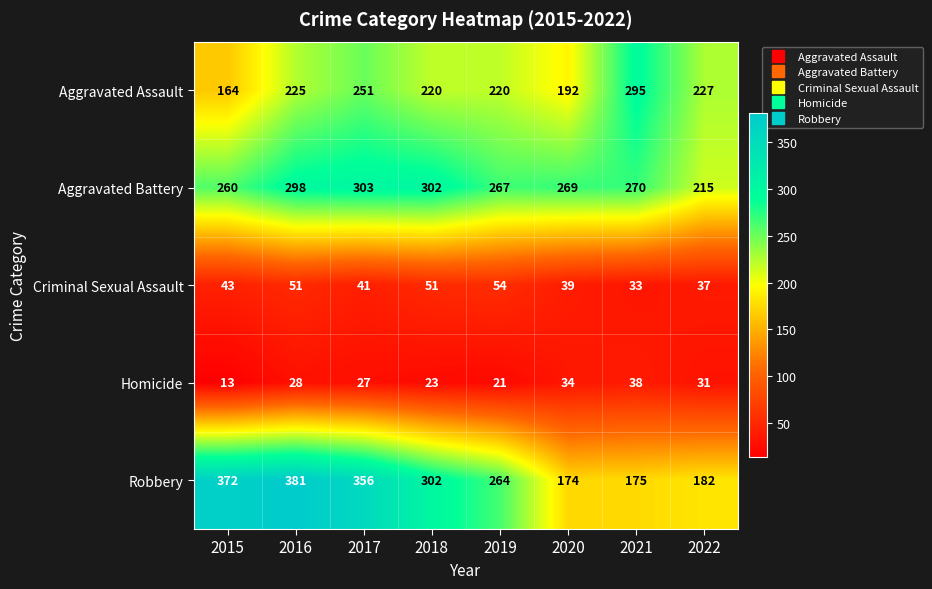

What is the smallest value displayed?

13